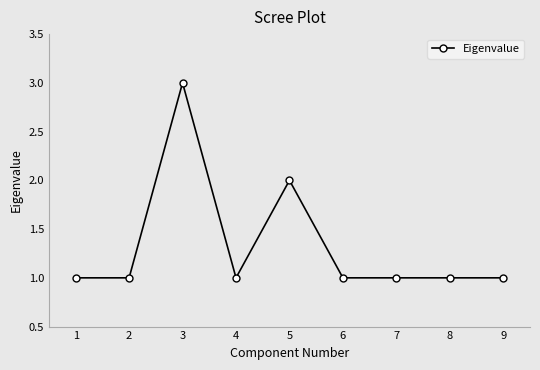

What is the difference between the maximum and minimum values?

2